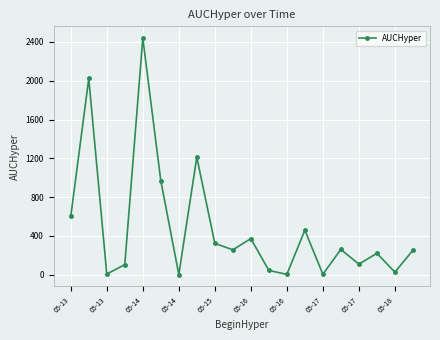

What is the greatest value displayed?

2439.6